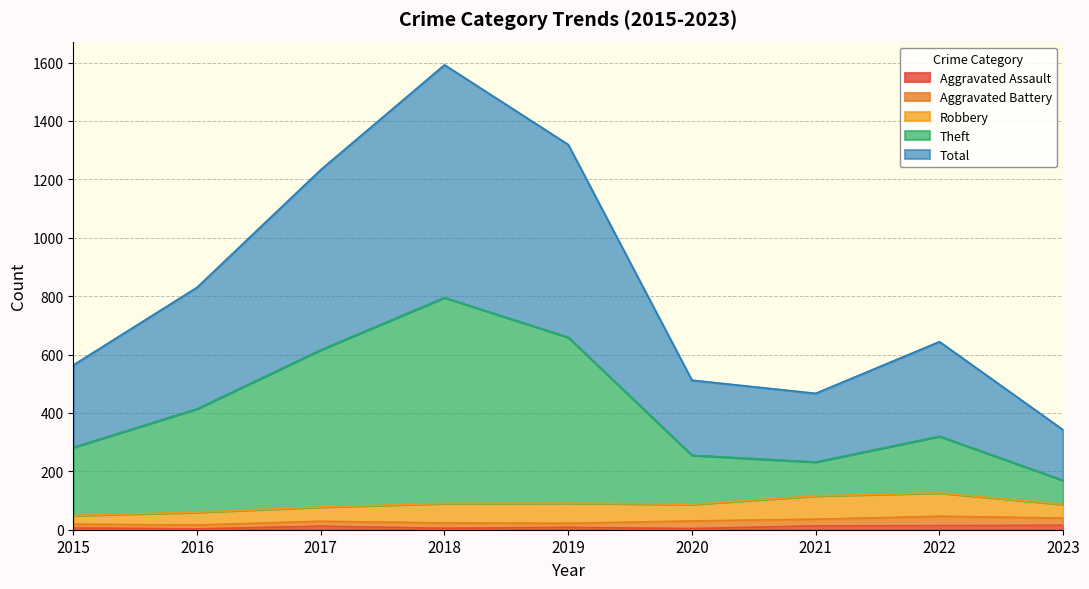

What is the difference between the highest and lowest values at 2021?

454